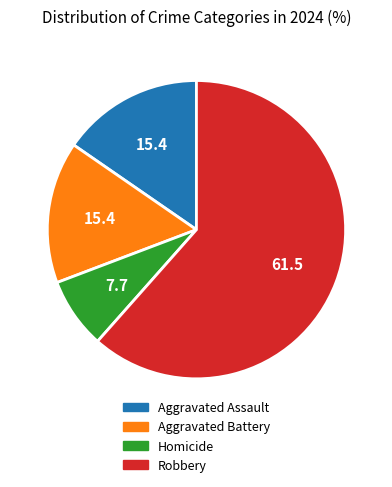

The Aggravated Battery slice represents 15% of the pie. True or false?

True